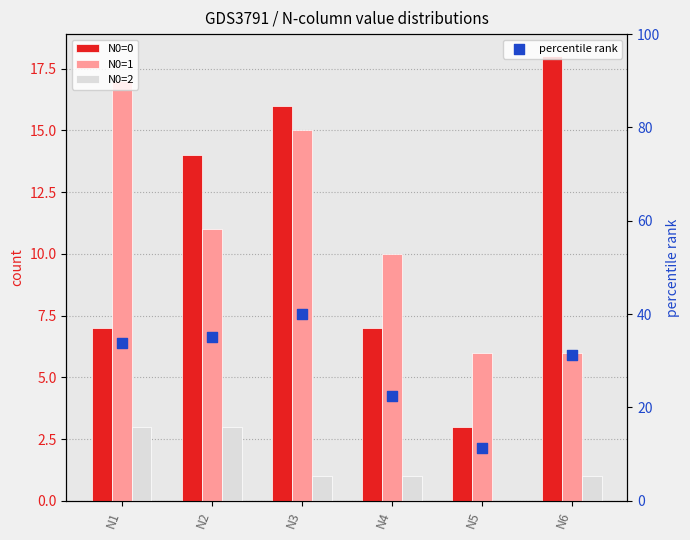

Is the value of N0=0 at N2 greater than the value of N0=2 at N2?

Yes